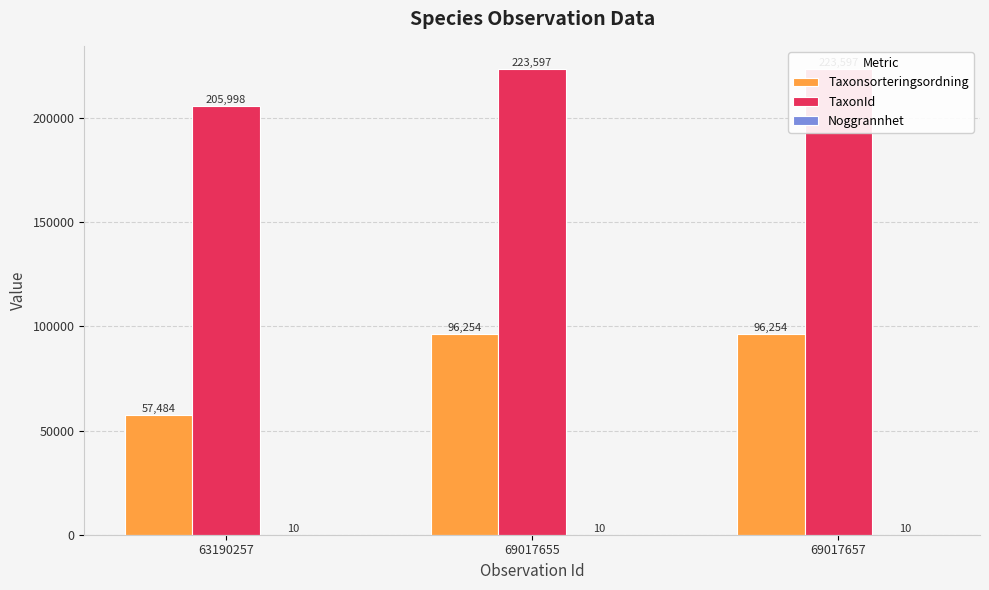

What is the maximum value for Taxonsorteringsordning?

96254